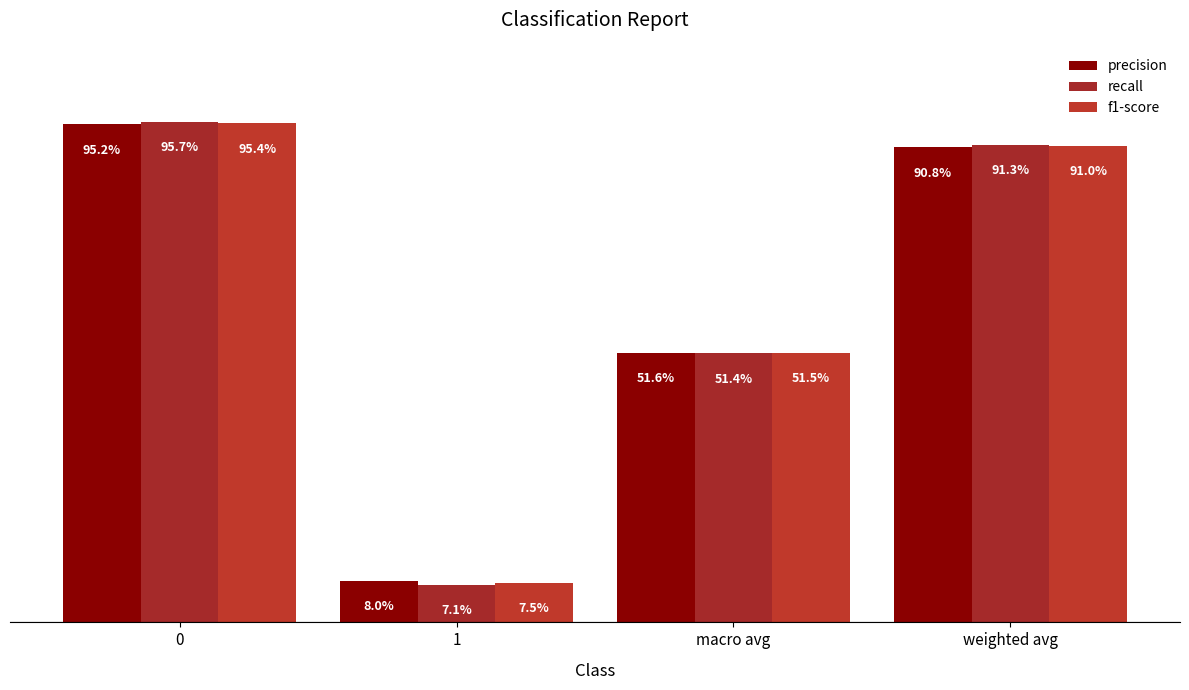

At how many categories does at least one series exceed 0?

4